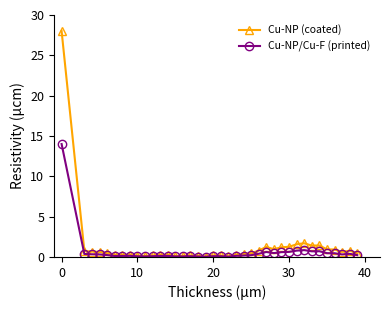

Which series has the widest spread of values?

Cu-NP (coated)